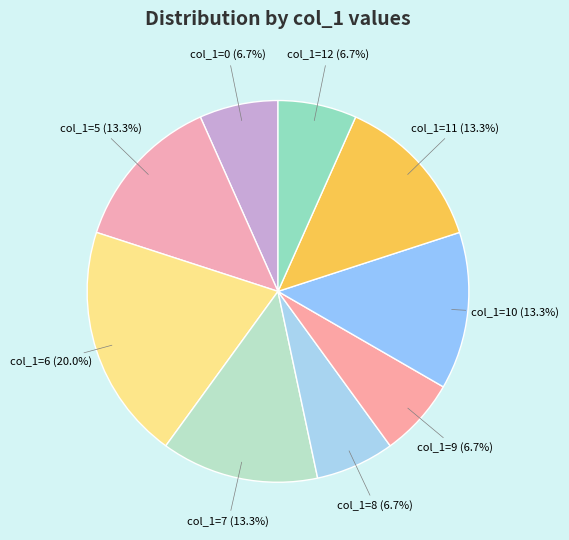

What is the largest slice in the pie chart?

col_1=6